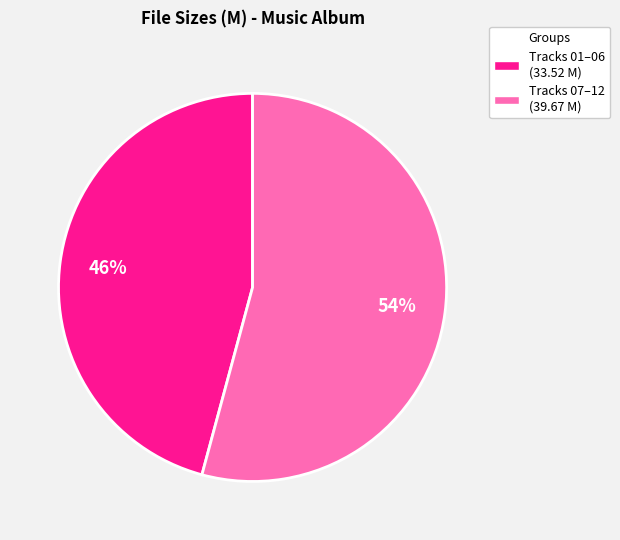

To the nearest percent, what percentage of the pie is Tracks 07–12 (39.67 M)?

54%